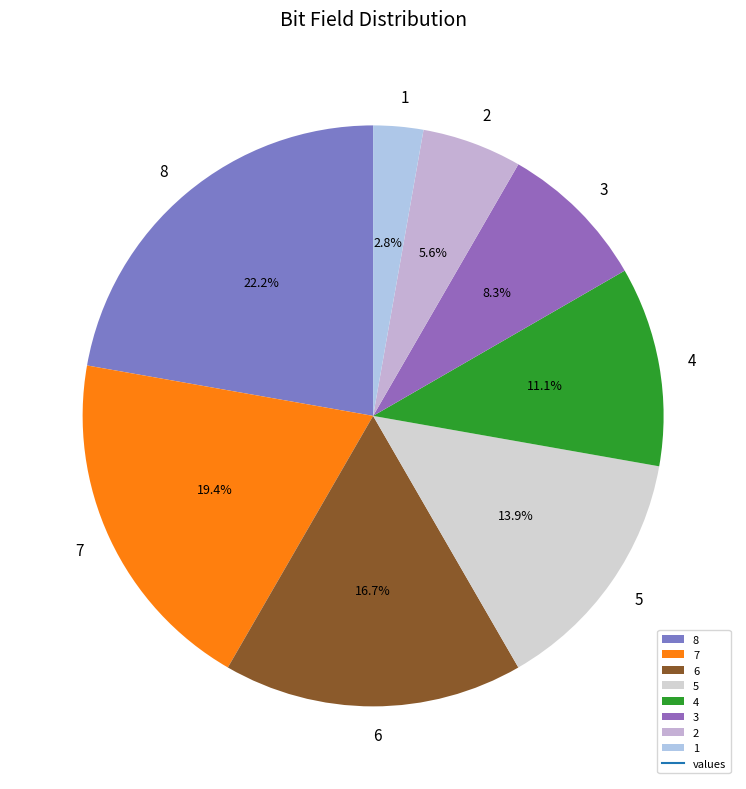

Is the sum of 3 and 5 greater than half?

No